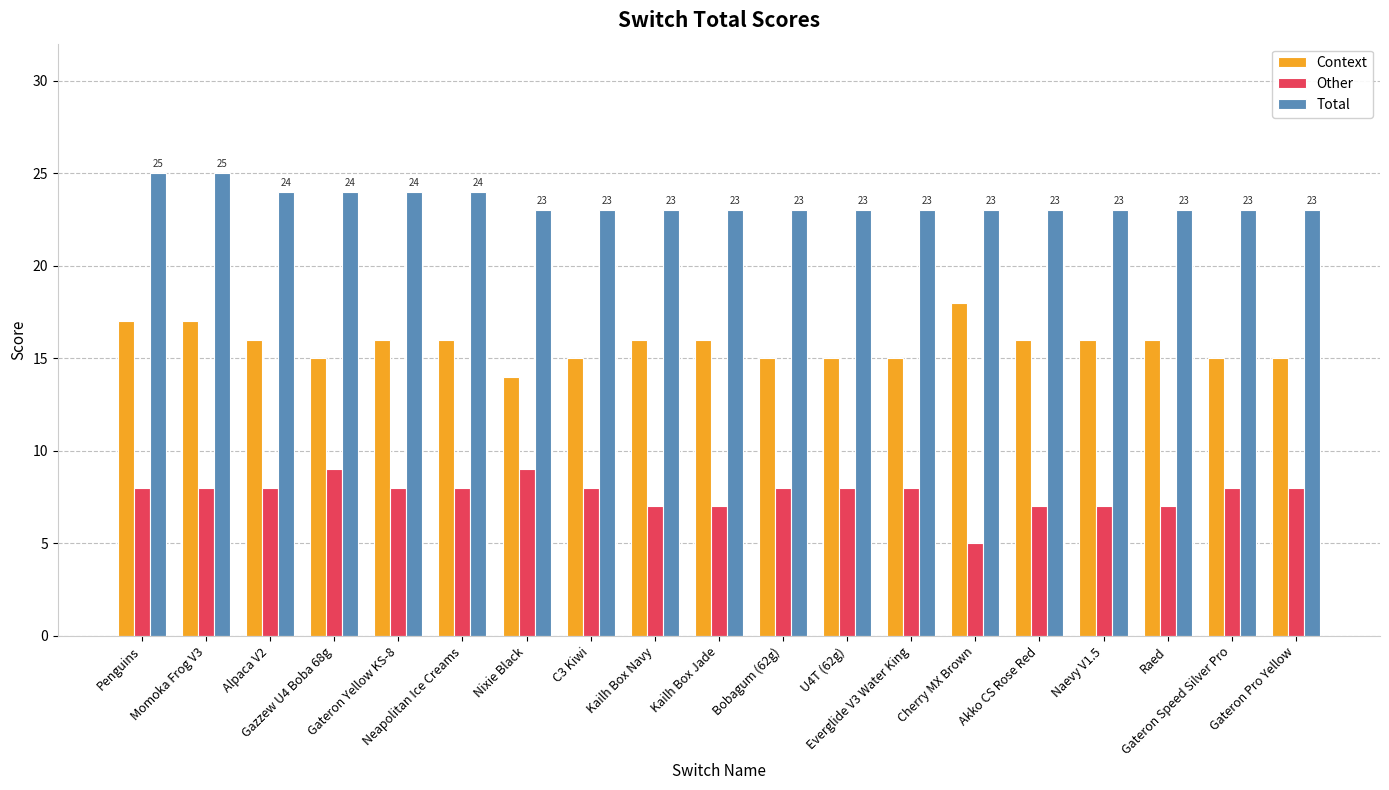

List the series in order of their overall mean, lowest first.

Other, Context, Total